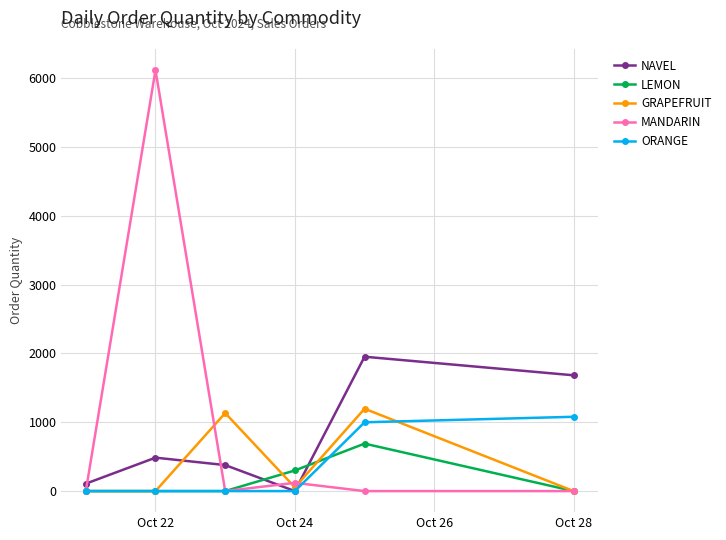

True or false: NAVEL has more than 0 interior local peaks.

True